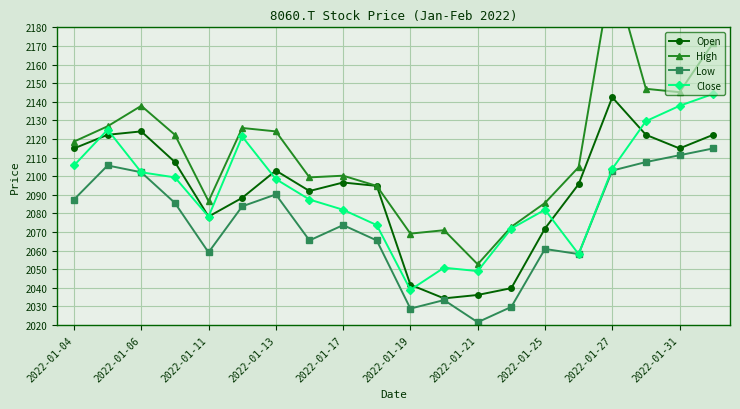

Reading left to right, transcribe all the data shown in this chart.

Open: 2114.9	2122.3	2124.1	2107.6	2078.3	2088.4	2103.0	2092.0	2096.6	2094.8	2041.7	2034.4	2036.2	2039.9	2071.9	2095.7	2142.4	2122.3	2114.9	2122.3
High: 2118.6	2126.8	2137.8	2122.3	2086.6	2125.9	2124.1	2099.4	2100.3	2094.8	2069.2	2071.0	2052.7	2072.8	2085.6	2104.9	2211.1	2147.0	2145.1	2171.7
Low: 2087.5	2105.8	2102.1	2085.6	2059.1	2083.8	2090.2	2065.5	2073.7	2065.5	2028.9	2033.5	2021.5	2029.8	2060.9	2058.2	2103.0	2107.6	2111.3	2114.9
Close: 2105.8	2125.0	2102.1	2099.4	2078.3	2121.3	2098.5	2087.5	2082.0	2073.7	2038.9	2050.8	2049.0	2071.9	2082.0	2058.2	2103.9	2129.6	2137.8	2144.2